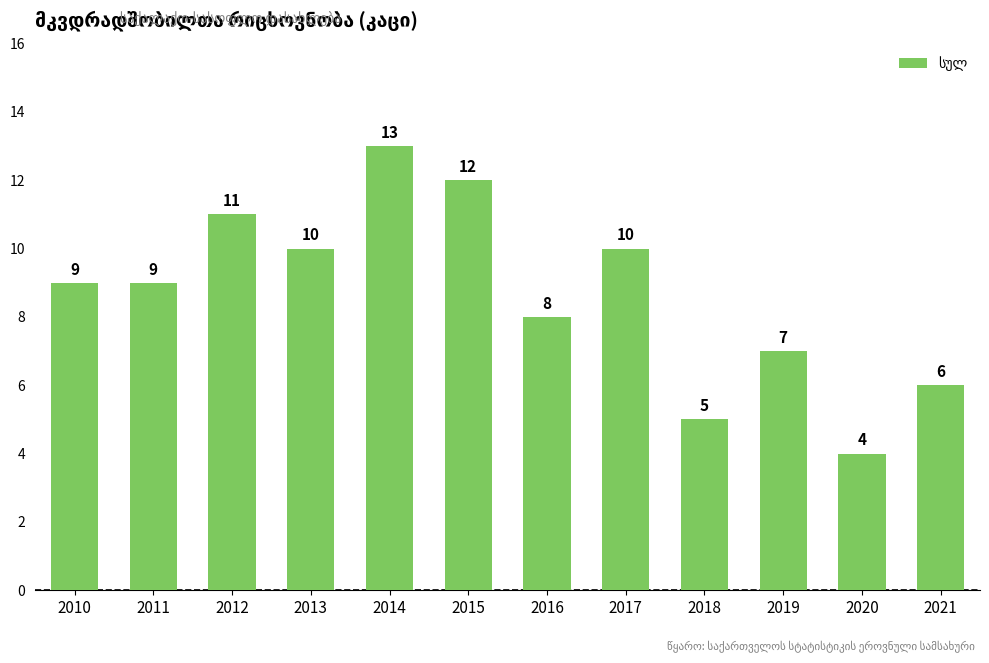

Is it true that the value at 2015 is 20?

False